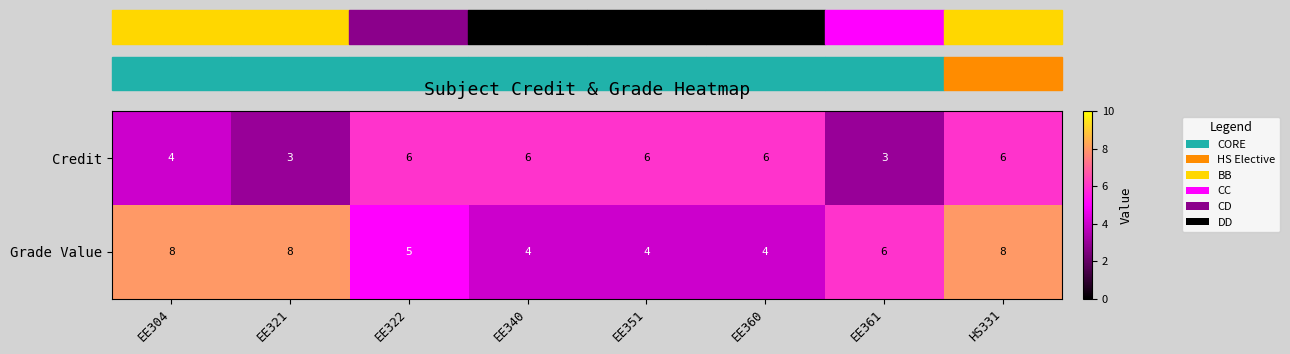

What is the sum of all Grade Value values?

47